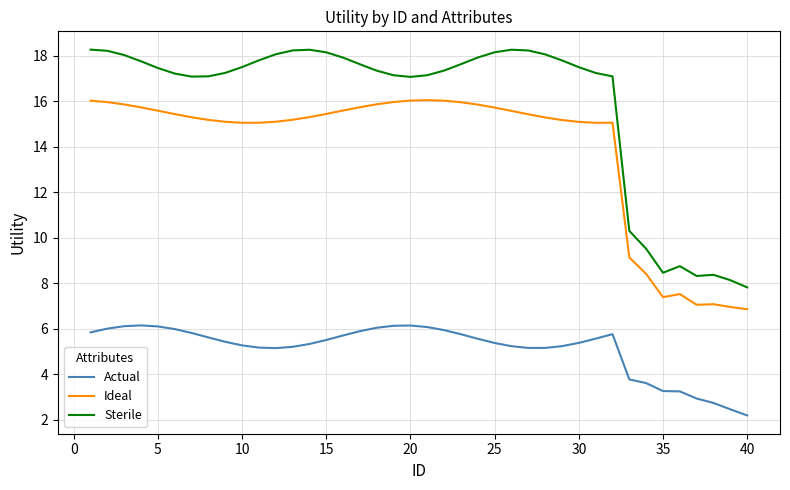

Rank the series by their average value, from highest to lowest.

Sterile, Ideal, Actual